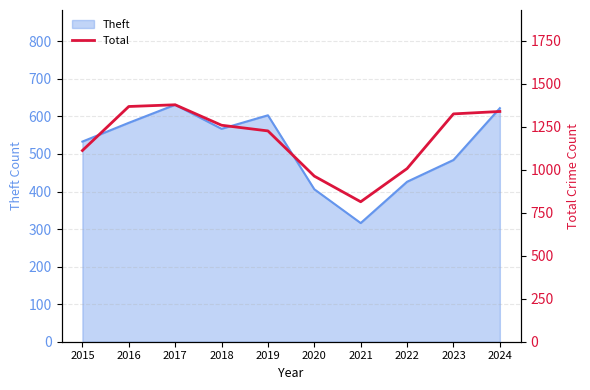

Is it true that the value at 2020 is 963?

True